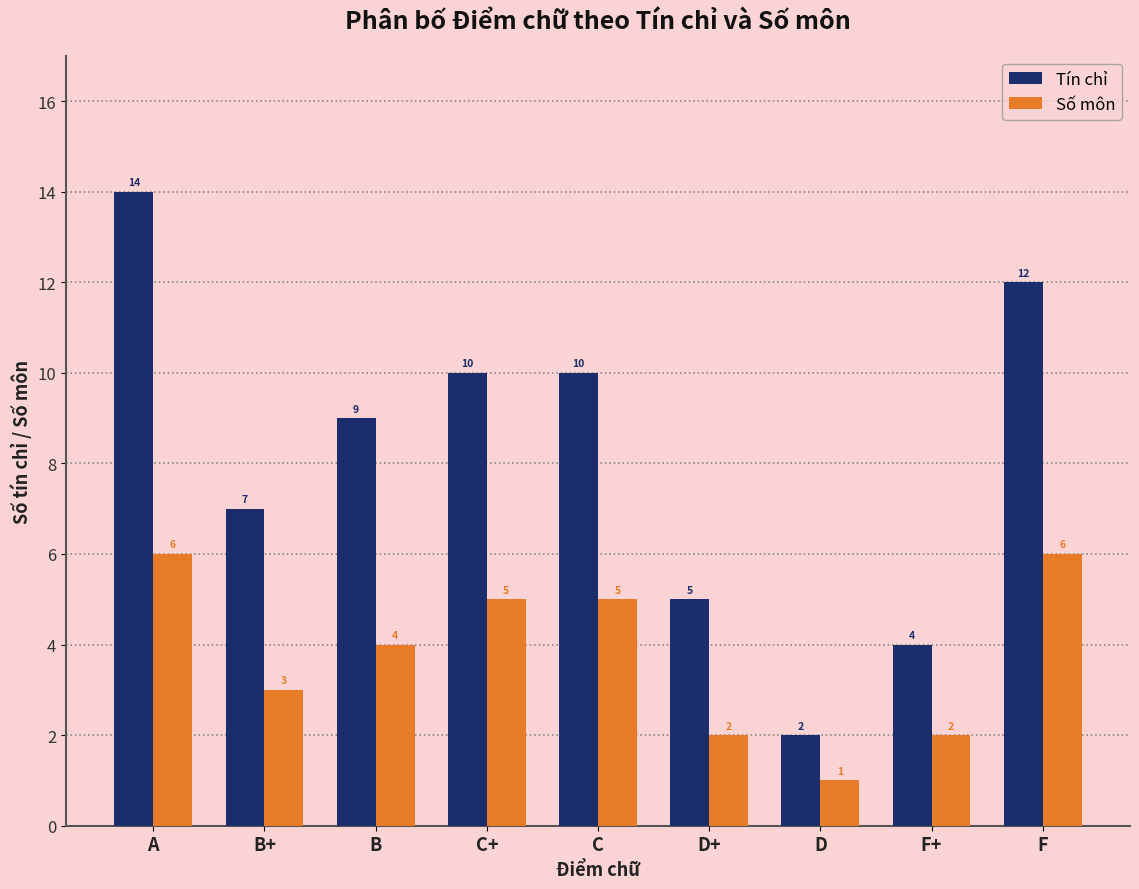

How many values in the Tín chỉ series are below 9?

4